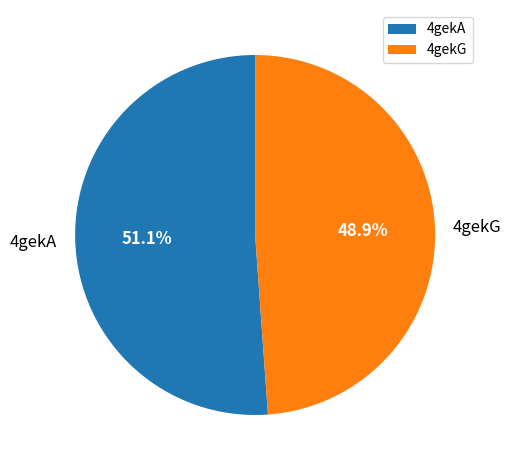

Which slice is the smallest?

4gekG